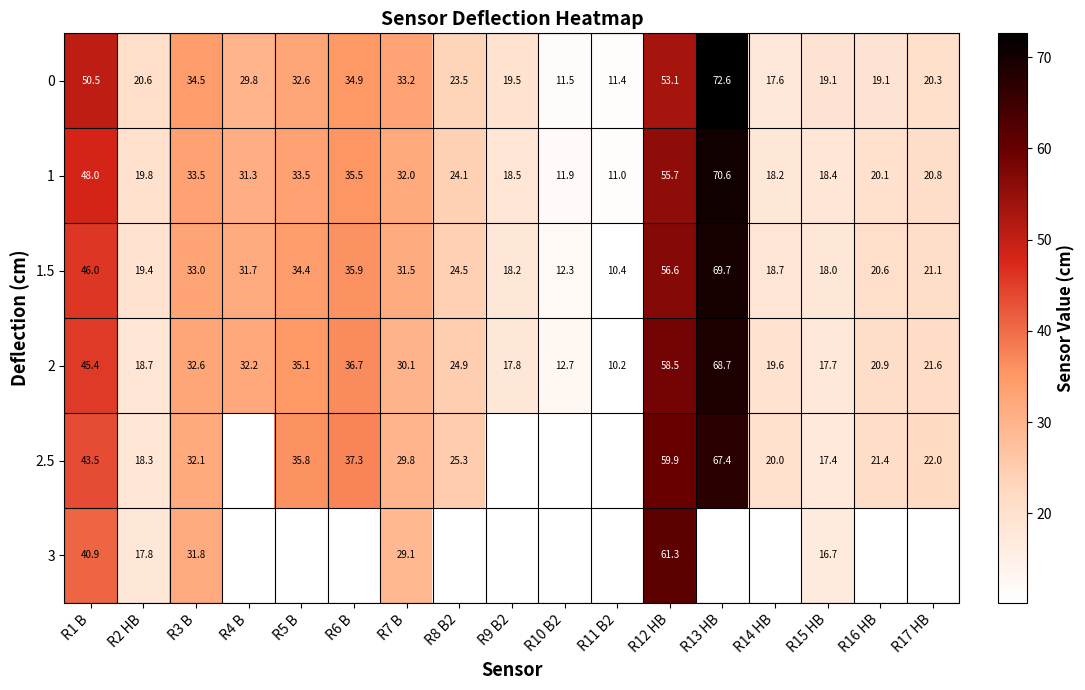

How many data points does each series have?

17